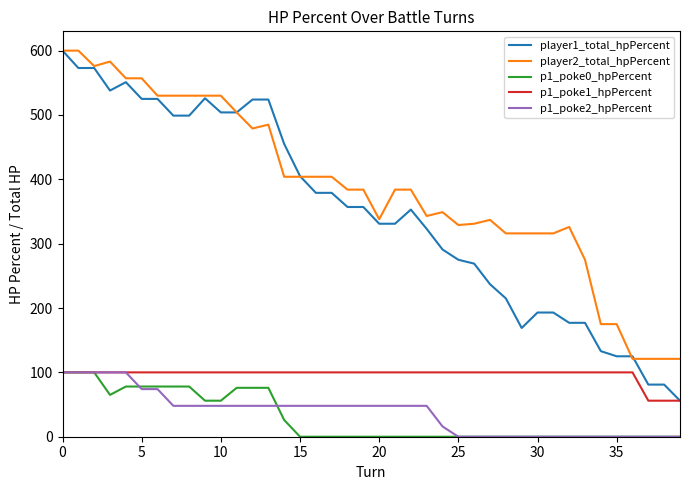

Which series has the largest total across all categories?

player2_total_hpPercent